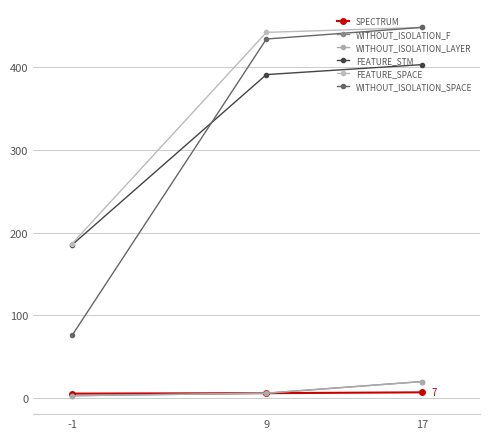

What is the difference between the SPECTRUM values at -1 and 17?

1.5